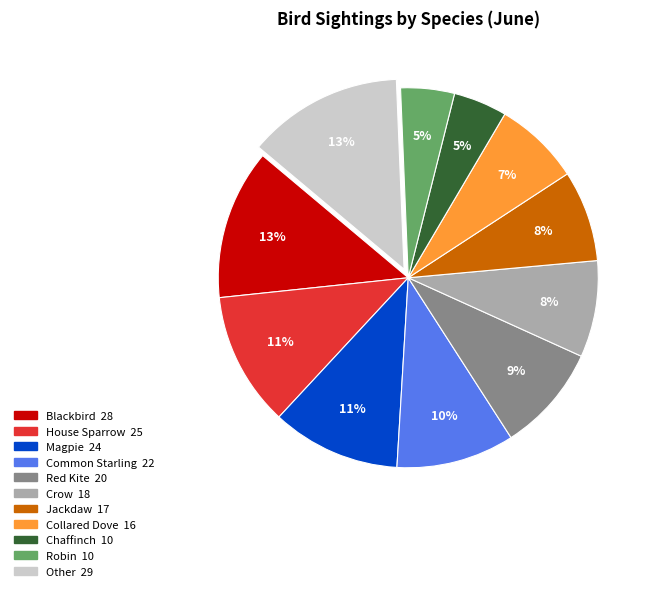

Is there any slice that represents more than half of the pie?

No